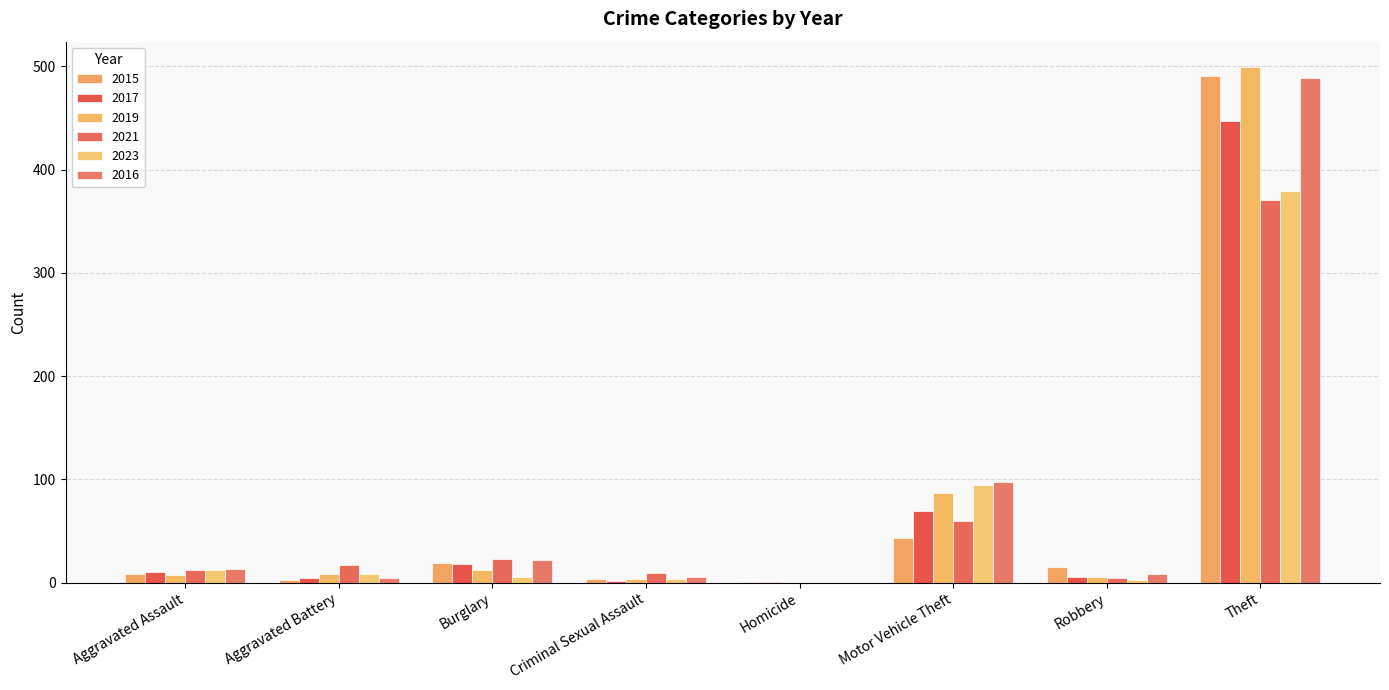

At which label does 2016 first exceed 13?

Burglary